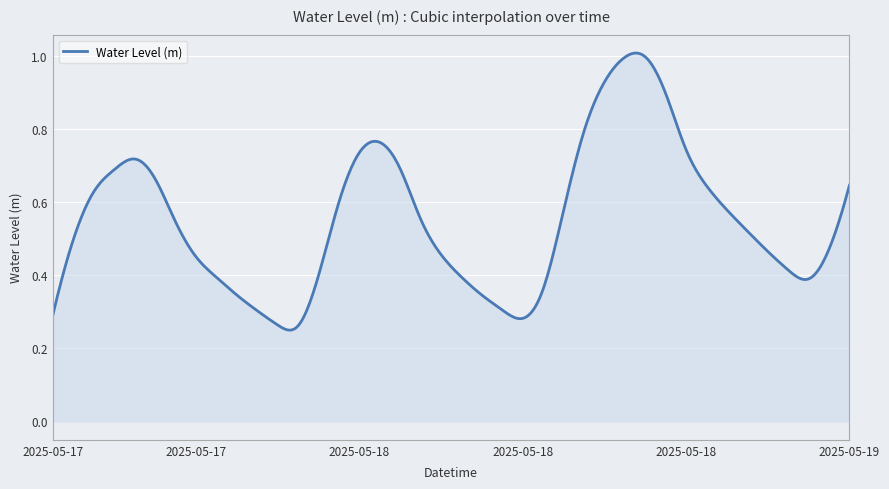

How many categories are shown in the chart?

500